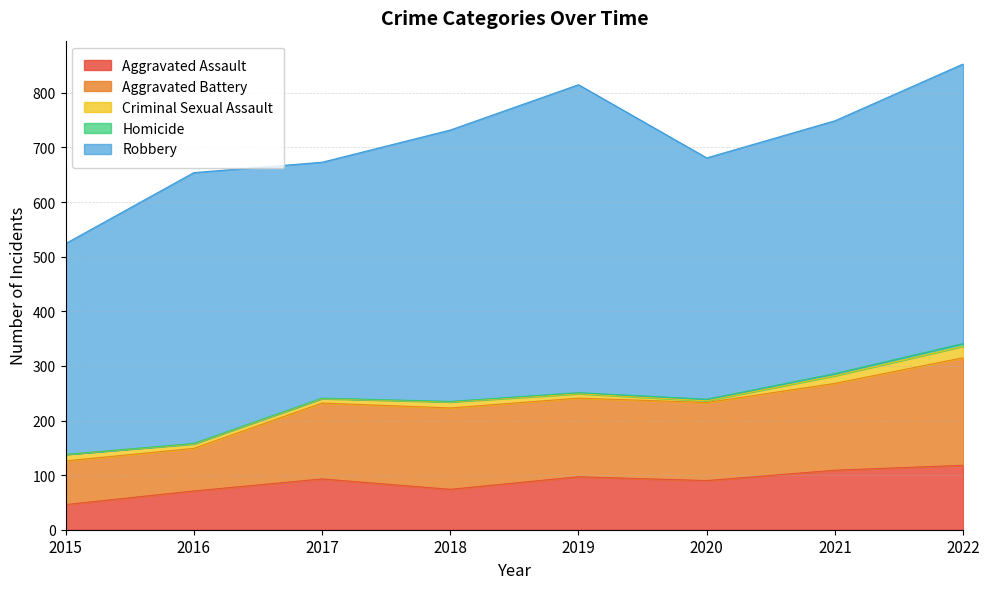

True or false: Aggravated Assault and Criminal Sexual Assault cross at least once.

False